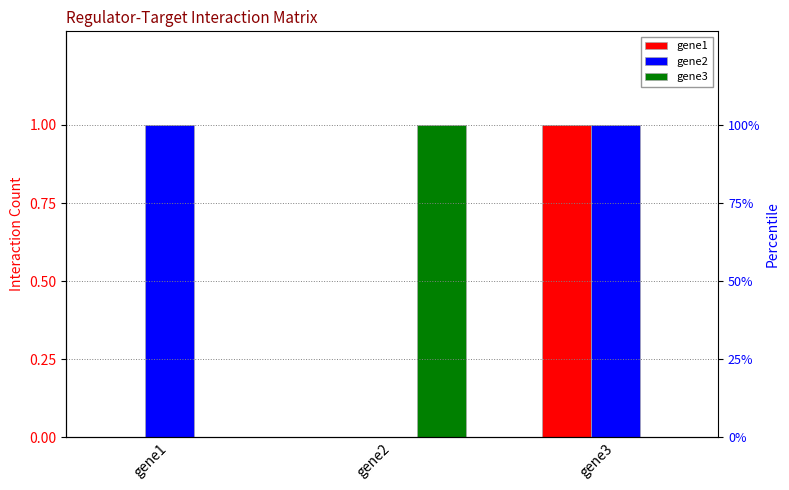

What is the maximum value shown in the chart?

1